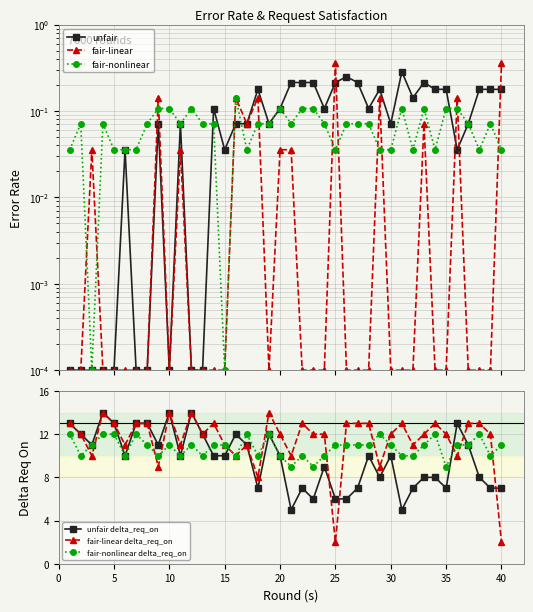

What is the value of the fair-nonlinear point at the 8th from the left?

0.1